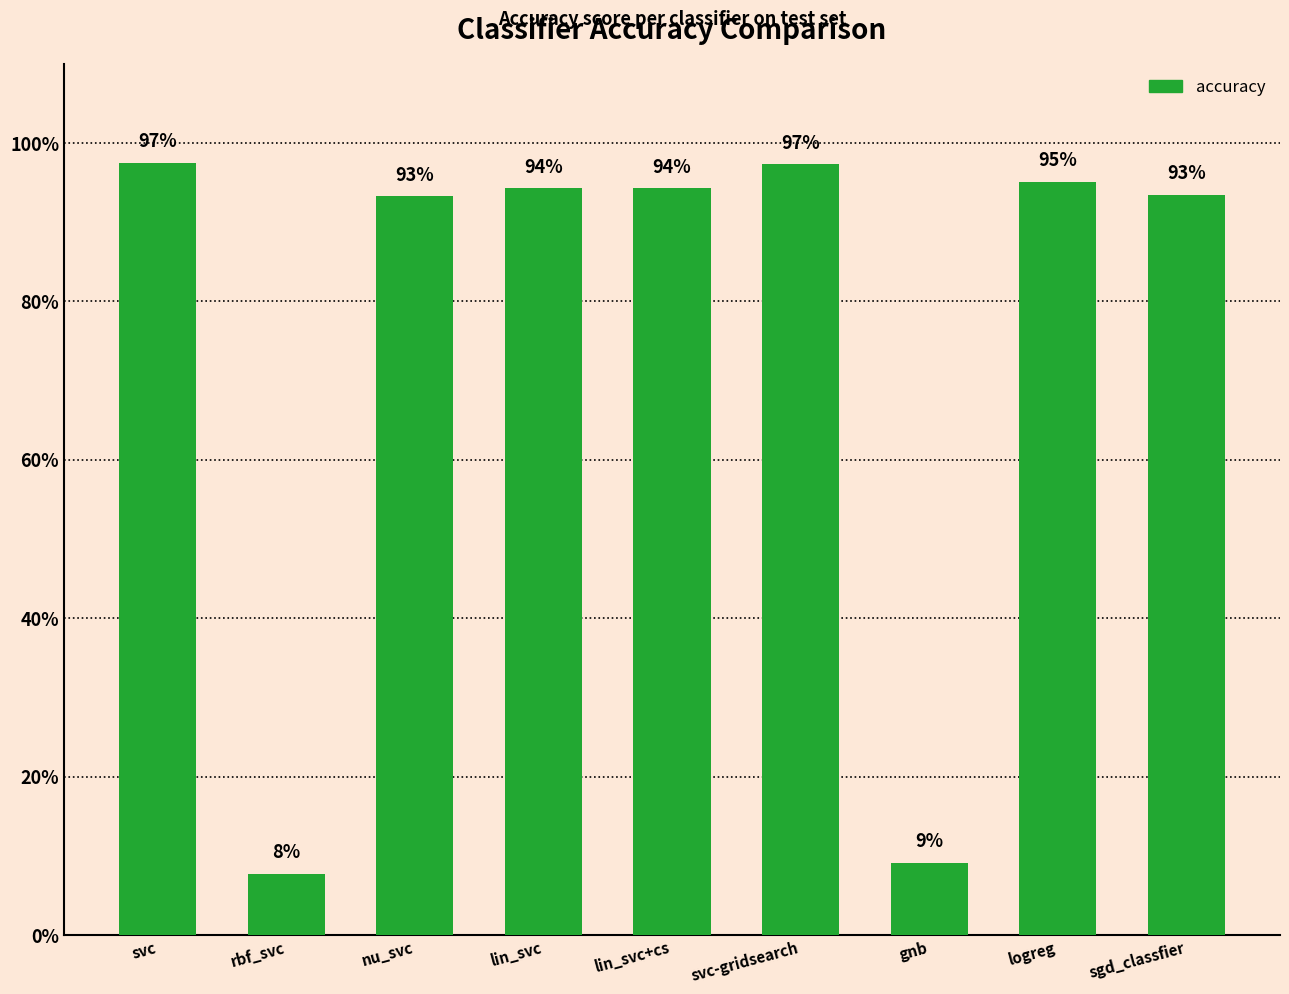

Is it true that the value at nu_svc is 1.6?

False